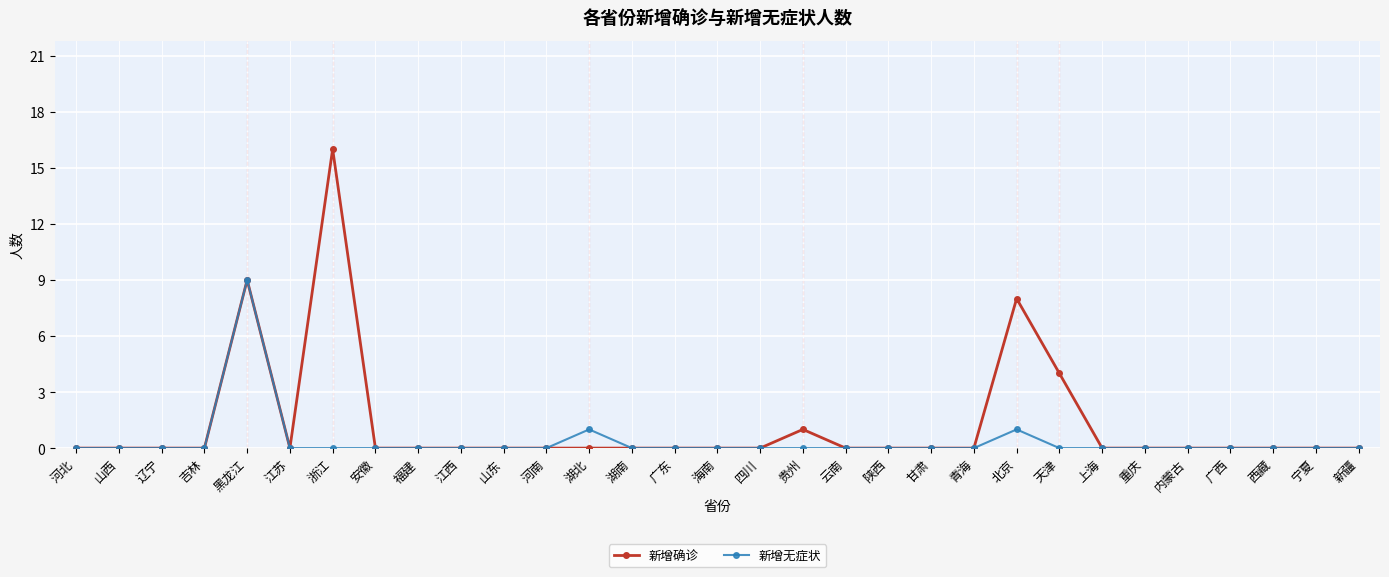

What position from the left is 湖北?

13